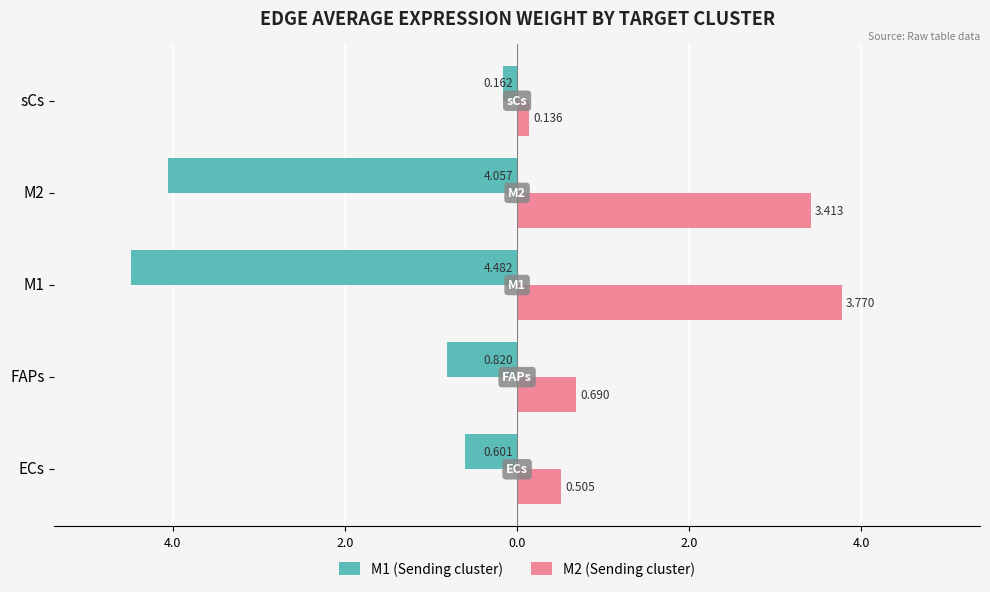

What are all the series names shown in the legend?

M1 (Sending cluster), M2 (Sending cluster)